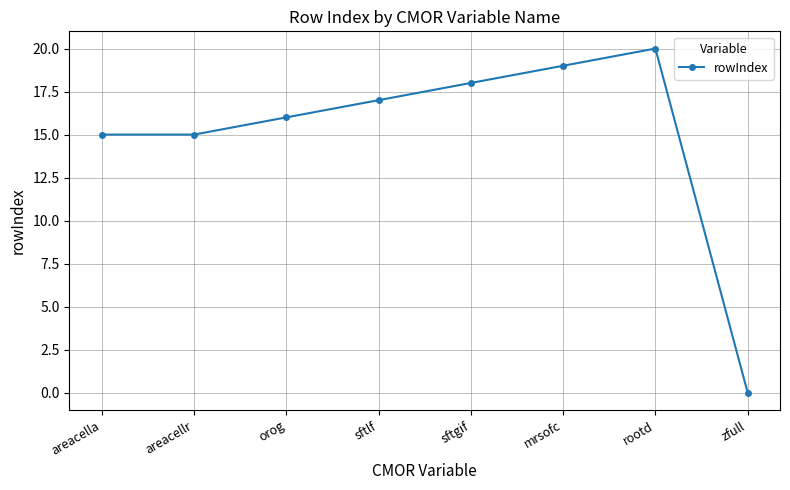

What is the greatest value displayed?

20